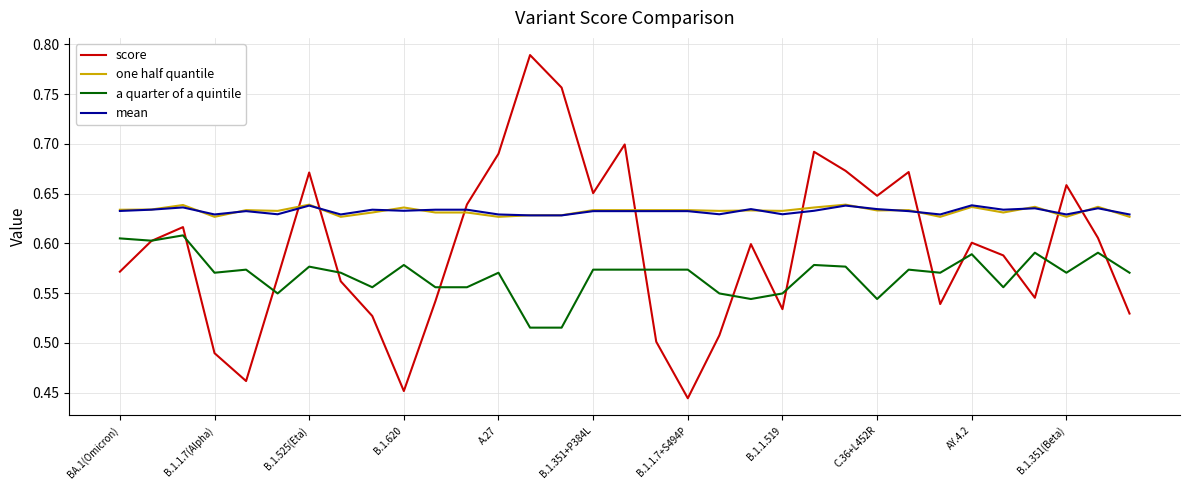

True or false: one half quantile and a quarter of a quintile cross at least once.

False